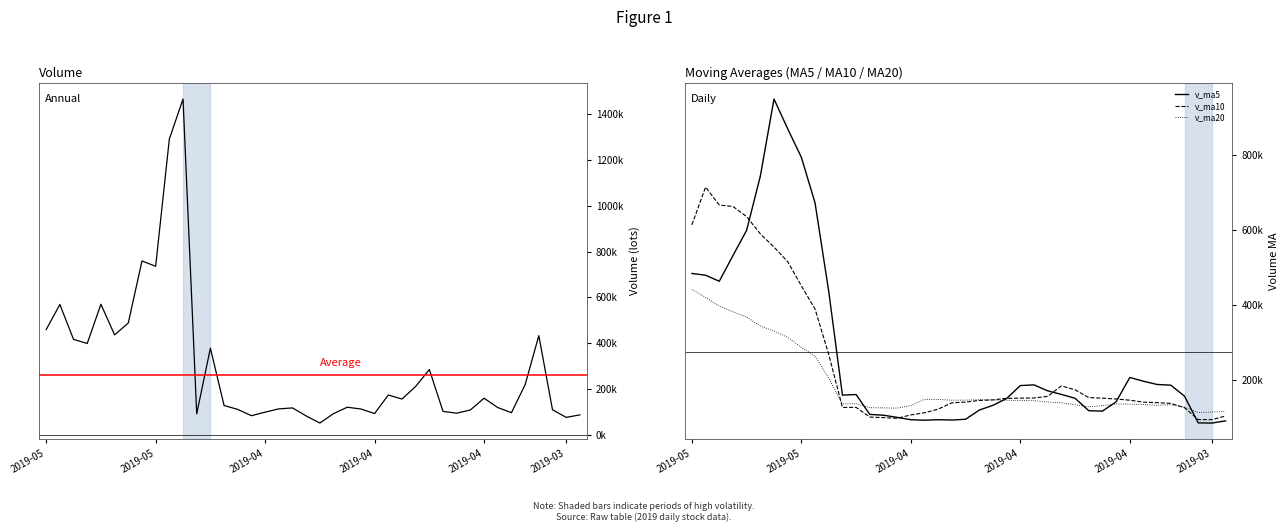

Does the chart display data point markers on the line(s)?

No